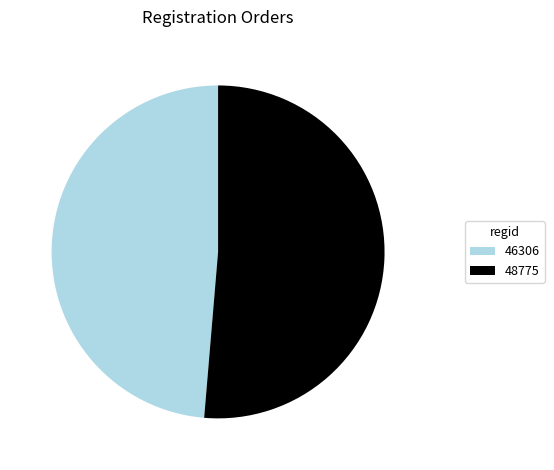

Between 46306 and 48775, which is larger?

48775